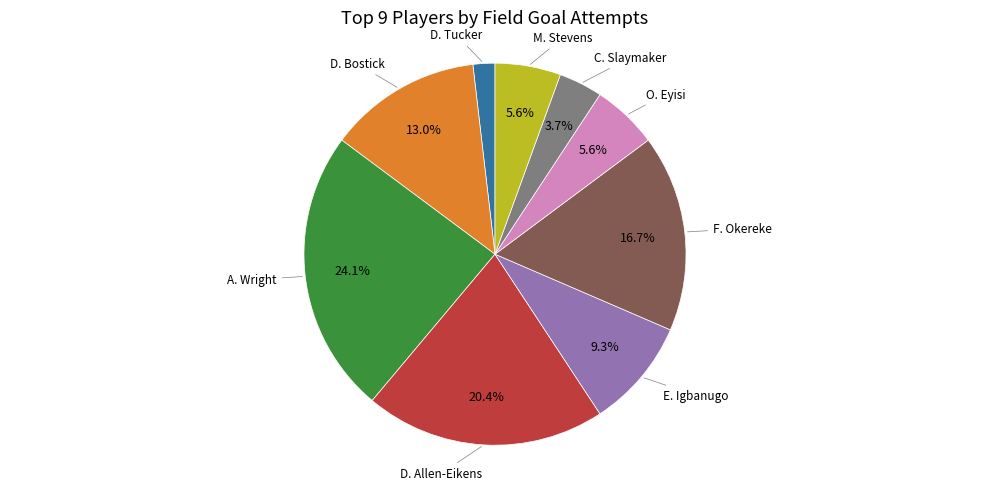

Count the number of slices in the pie.

9